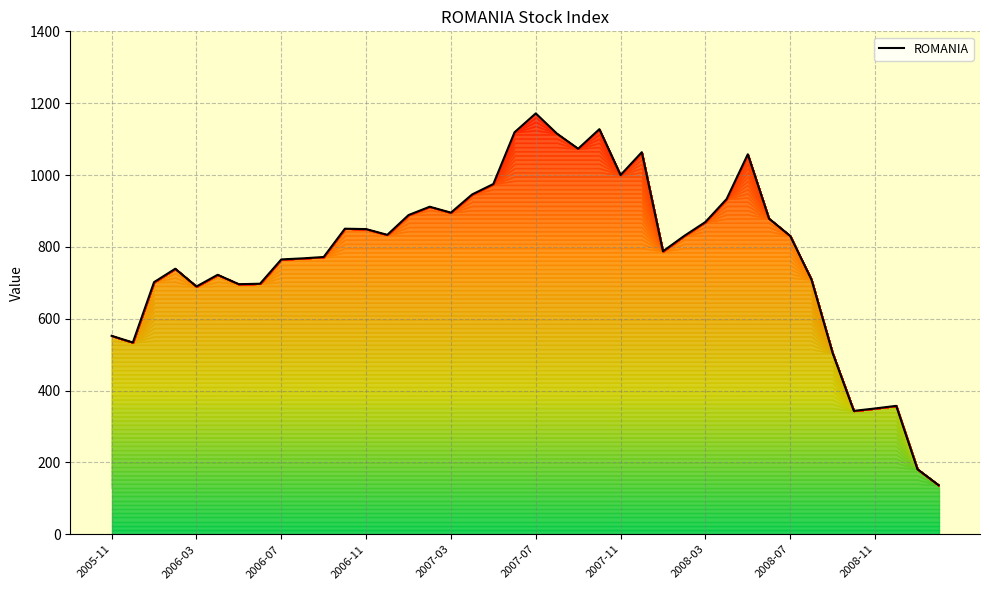

What is the difference between the maximum and minimum values?

1034.9